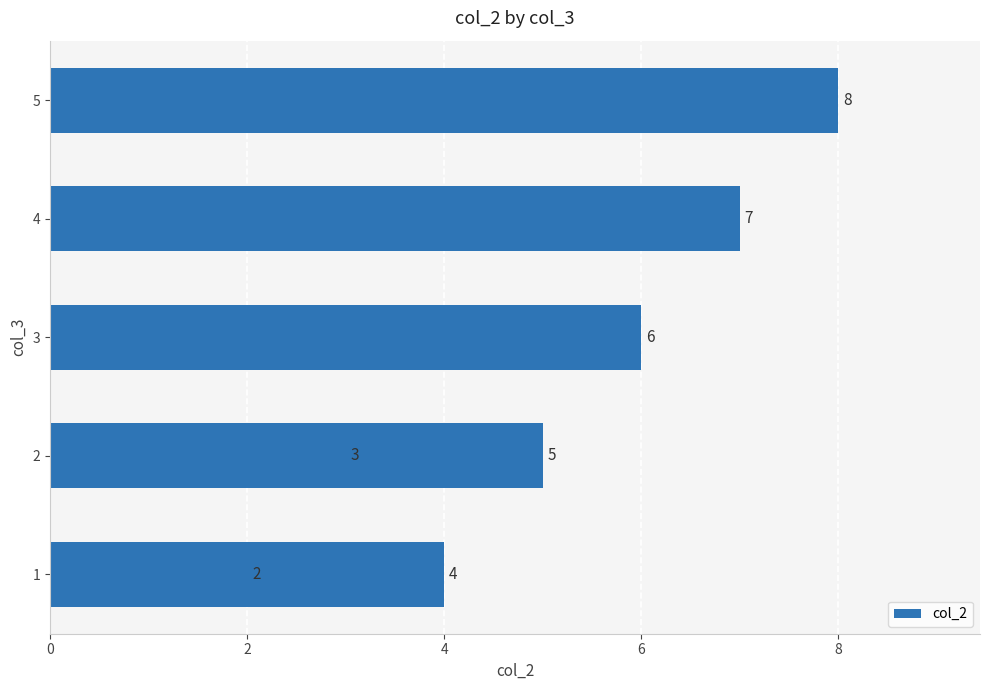

The value at 4 is 4. True or false?

False